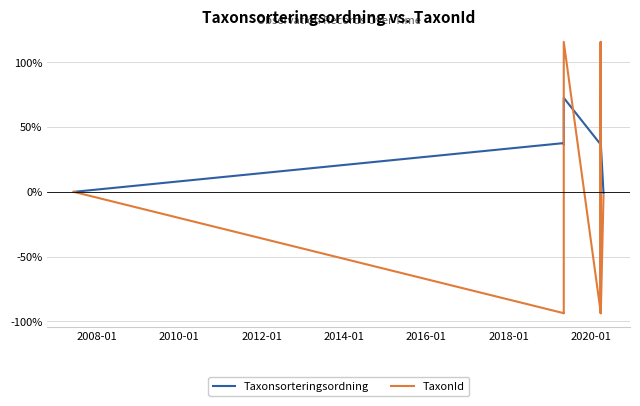

What is the highest value of the TaxonId series?

115.9